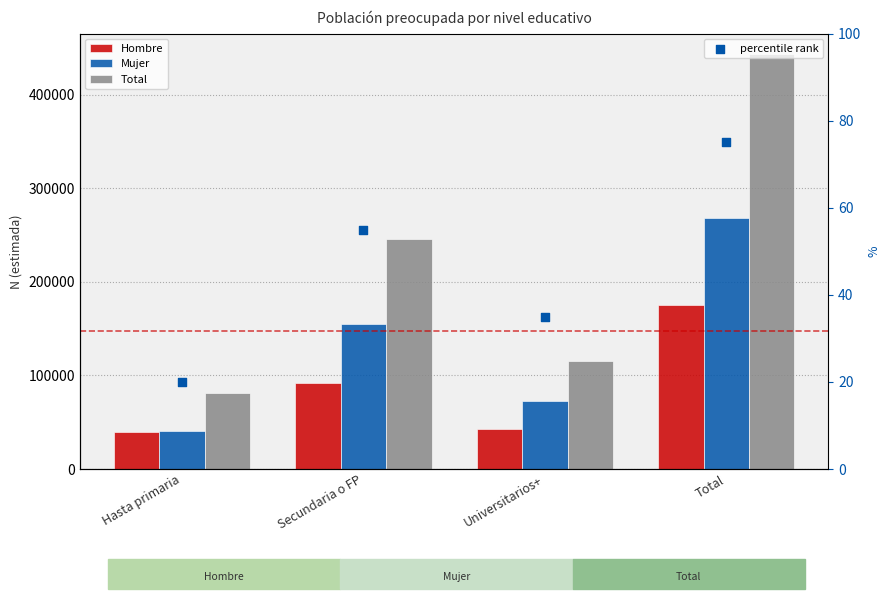

Which series has the largest Y range (max minus min)?

Total